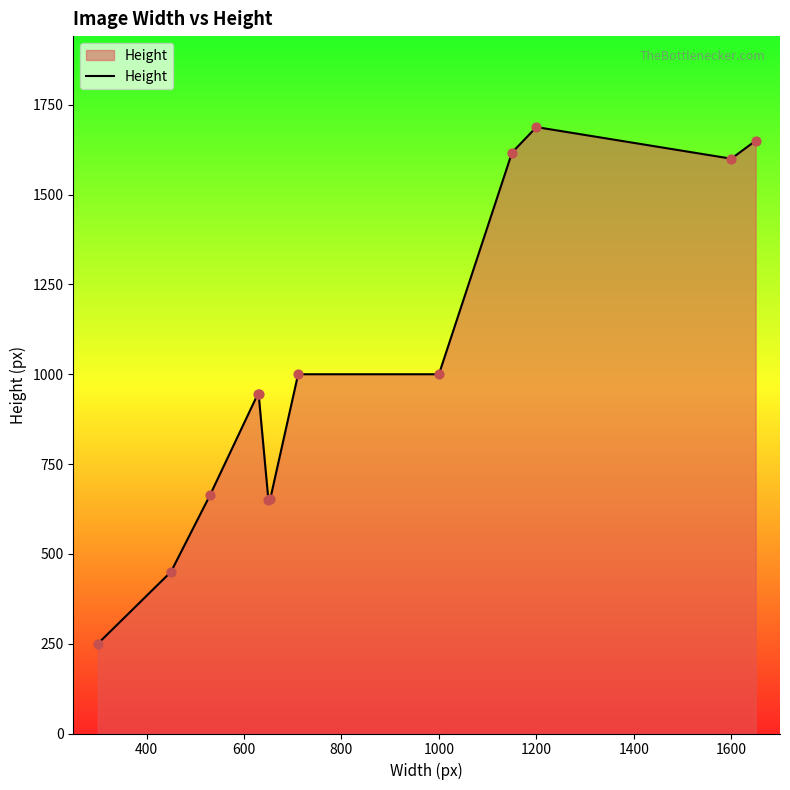

What is the greatest value displayed?

1688